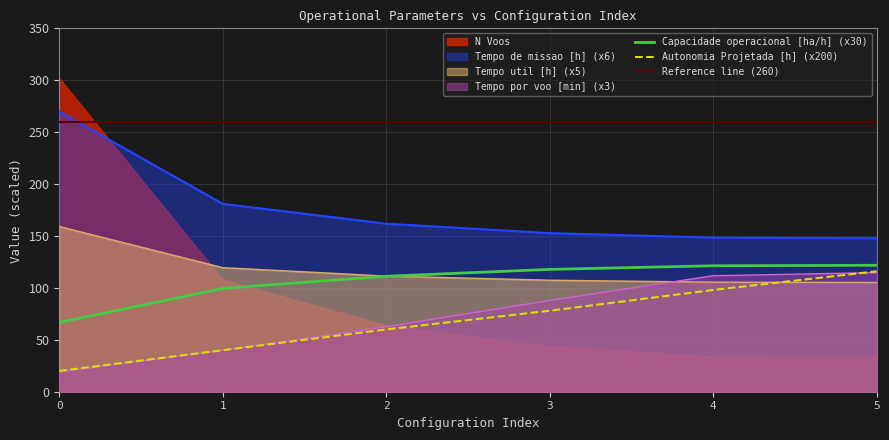

How many lines are shown in the chart?

5